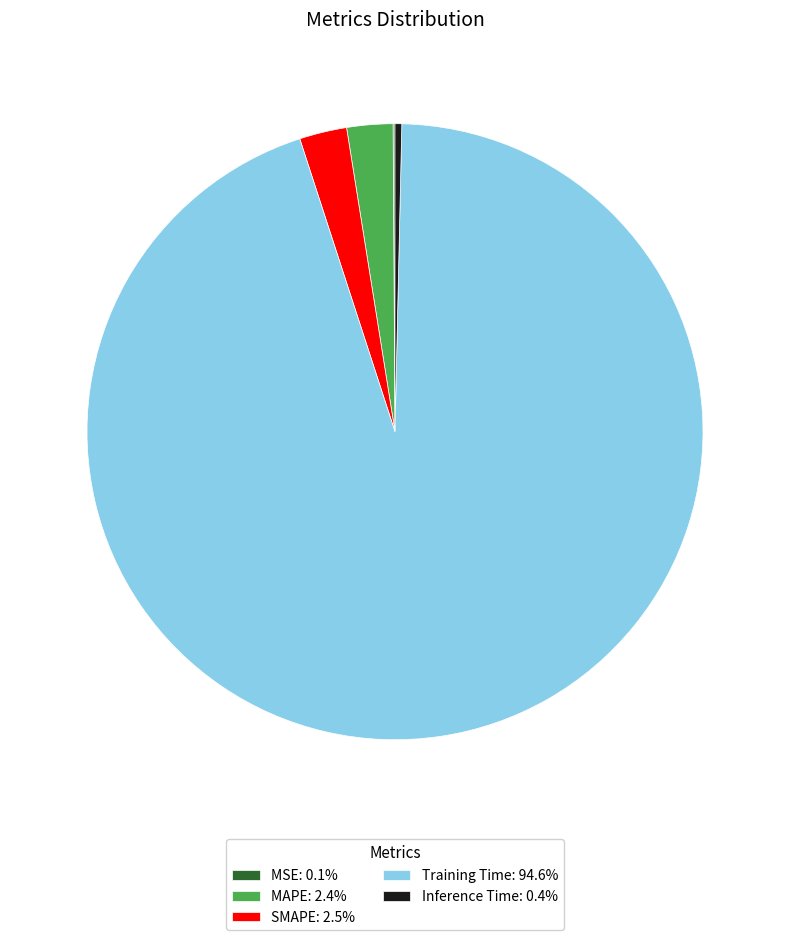

Does Training Time: 94.6% account for over 50% of the chart?

Yes